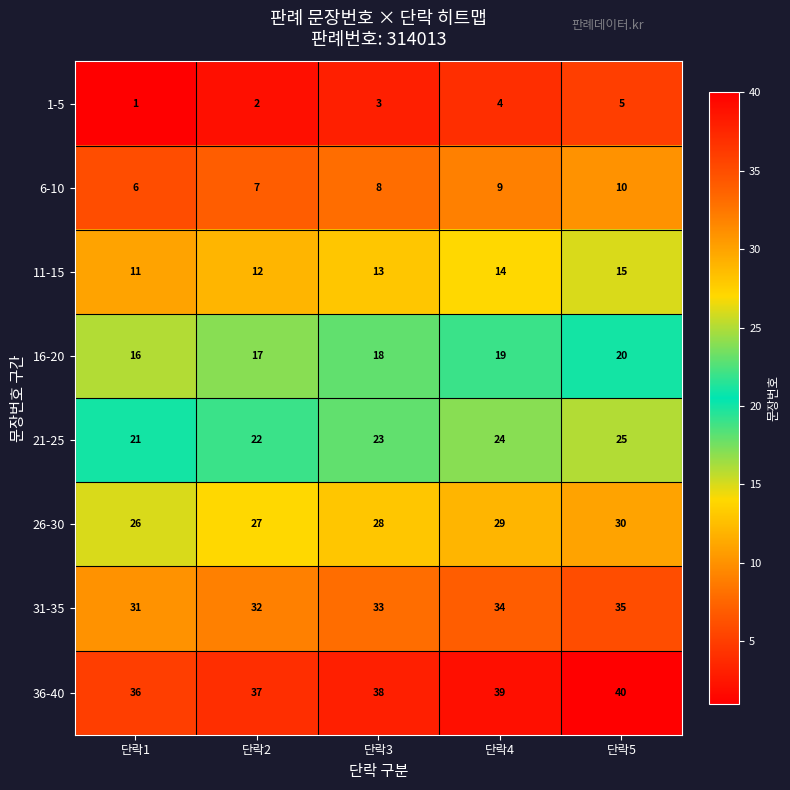

Rank the series at 단락3 from lowest to highest value.

1-5, 6-10, 11-15, 16-20, 21-25, 26-30, 31-35, 36-40